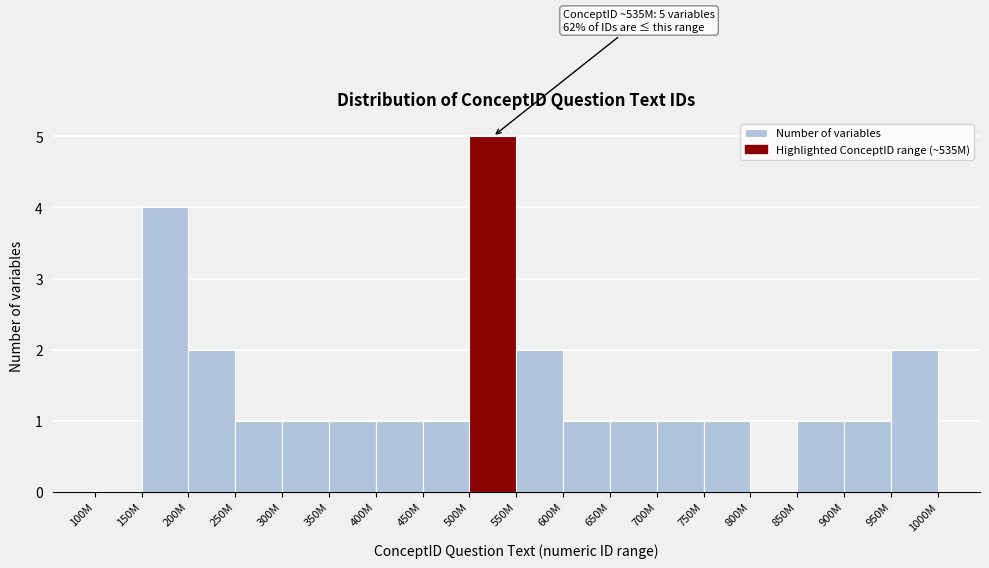

Is it true that the value at 500M is 3?

False